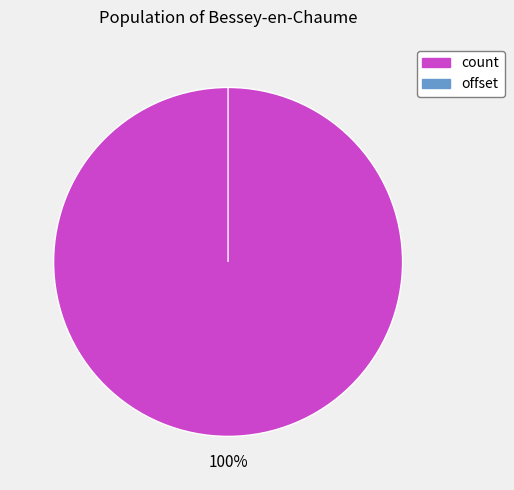

Is there a majority slice in this chart?

Yes